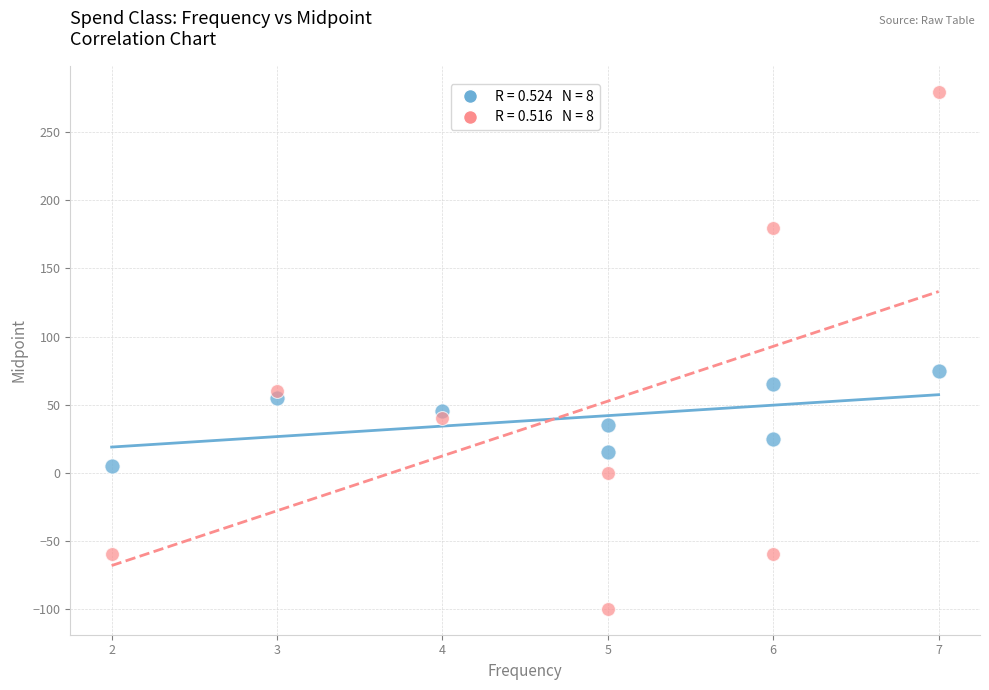

Across all data points, what is the range of Y values (max minus min)?

380